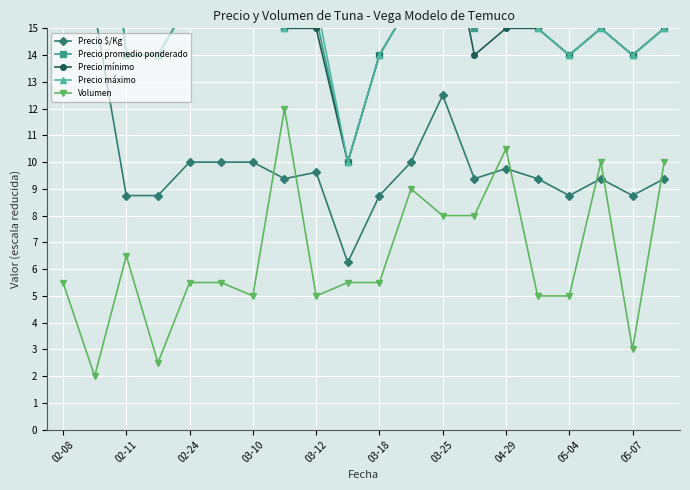

What is the label of the 1st point from the right?

19